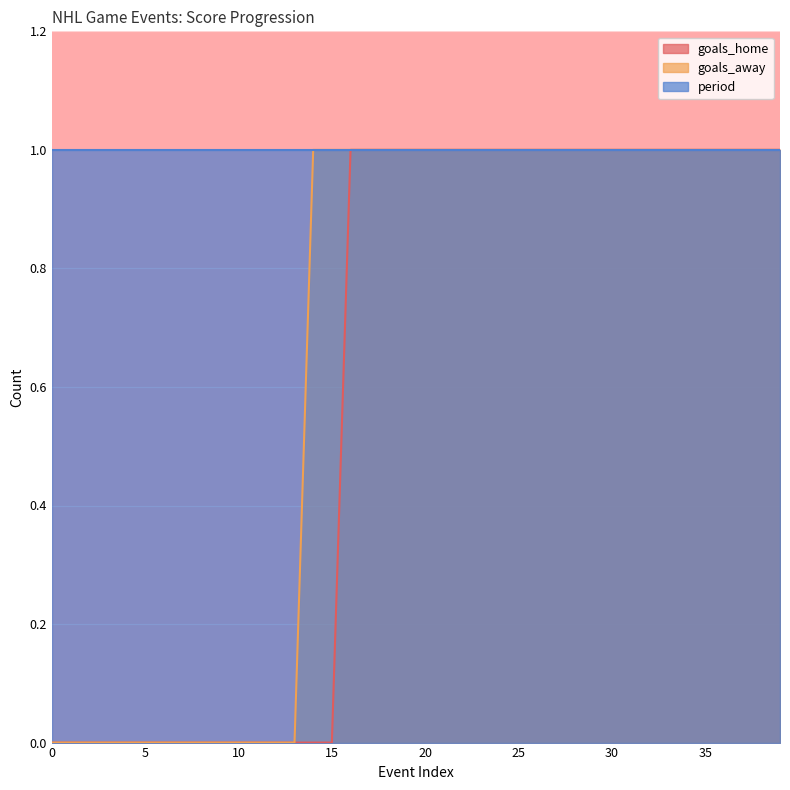

At which category is the sum across all series the highest?

16